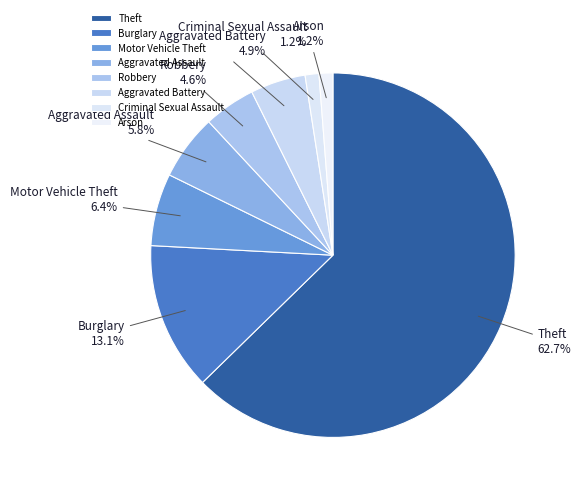

How many segments does this pie chart have?

8